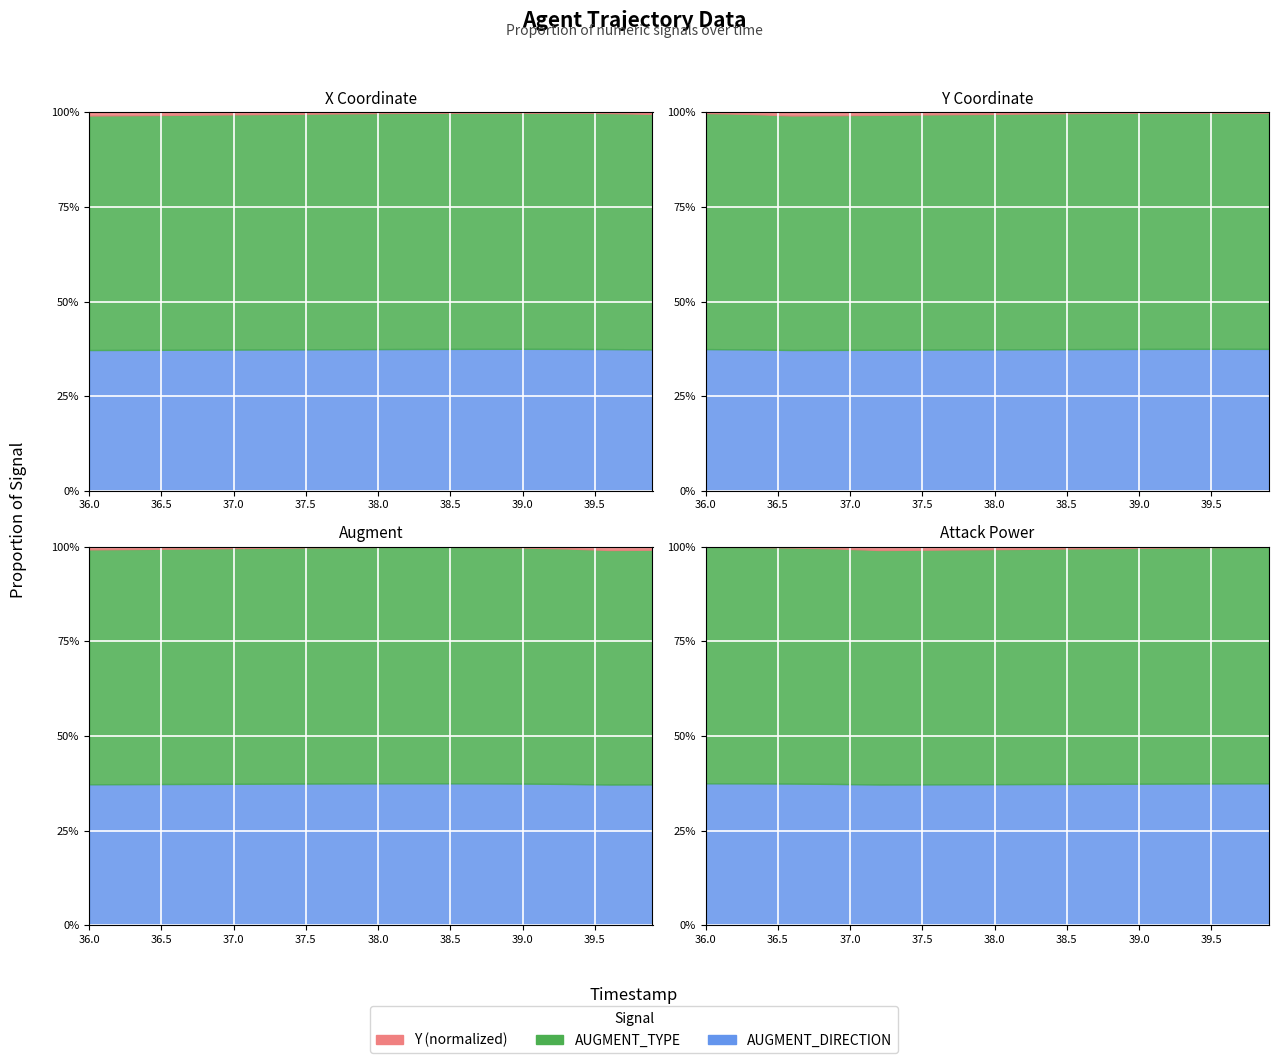

True or false: Y (normalized) and AUGMENT_DIRECTION intersect in this chart.

False